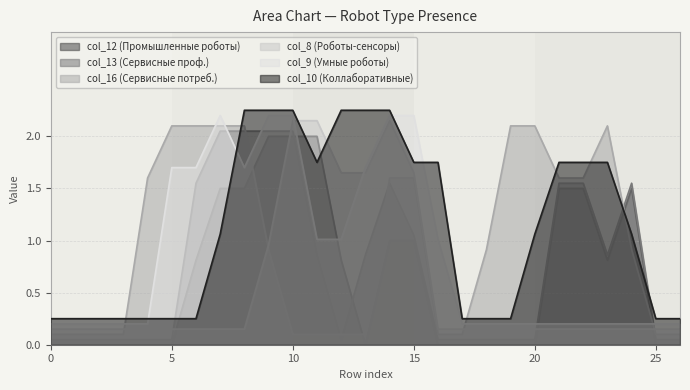

Between 20 and 7, which is larger?

7